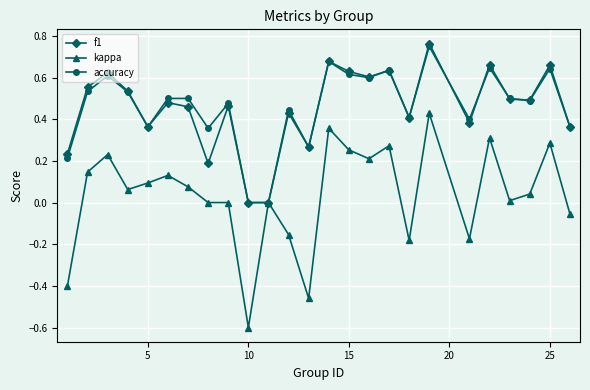

What is the minimum value shown in the chart?

-0.6